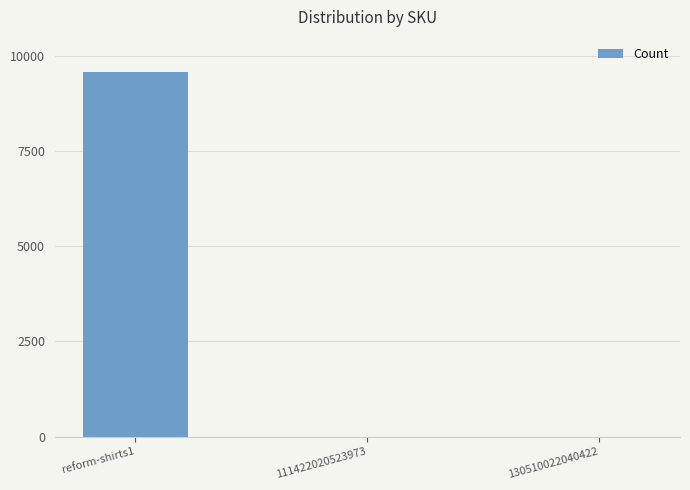

Between reform-shirts1 and 130510022040422, which is larger?

reform-shirts1